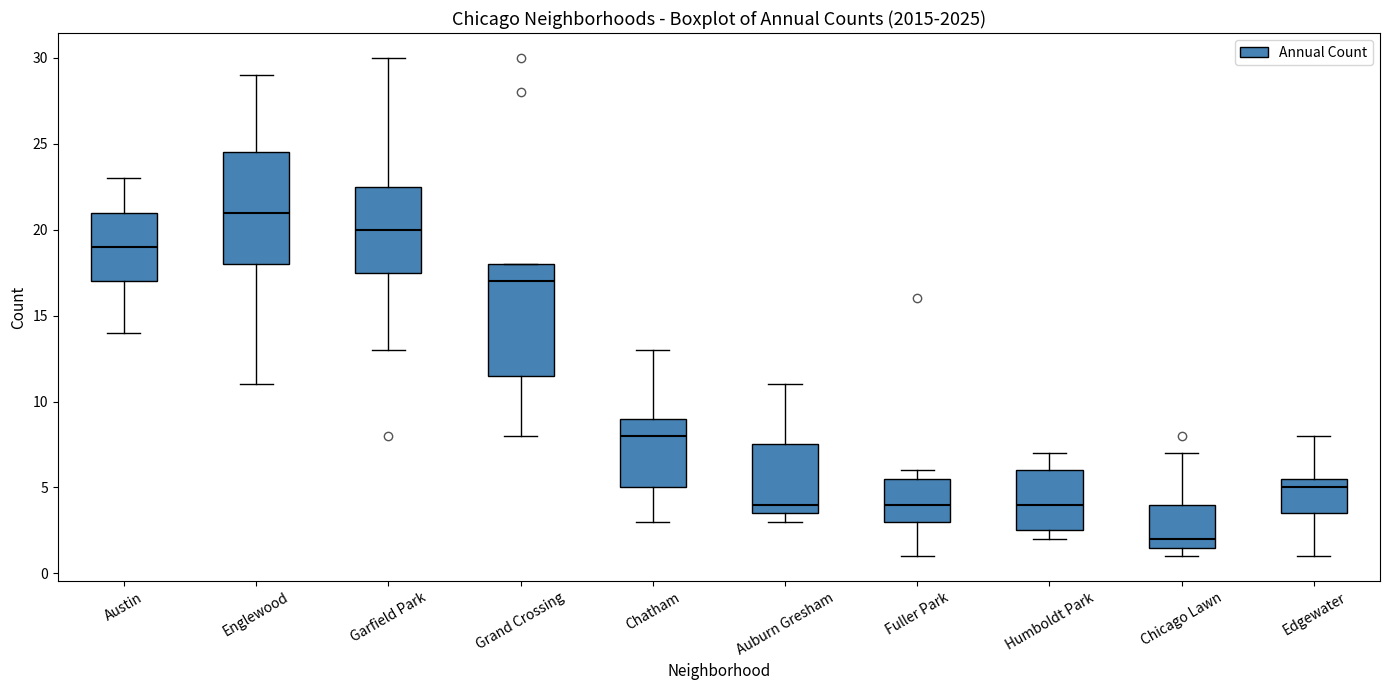

Reading left to right, transcribe this box plot: for each box, give where its median line is, the range the box spans, and where its two whiskers end, as read against the y-axis. The values are not printed on the chart, so give them approximately, as read against the axis.

Austin: median 19.0, box 17.0 to 21.0, whiskers 14.0 to 23.0
Englewood: median 21.0, box 18.0 to 24.5, whiskers 11.0 to 29.0
Garfield Park: median 20.0, box 17.5 to 22.5, whiskers 13.0 to 30.0
Grand Crossing: median 17.0, box 11.5 to 18.0, whiskers 8.0 to 18.0
Chatham: median 8.0, box 5.0 to 9.0, whiskers 3.0 to 13.0
Auburn Gresham: median 4.0, box 3.5 to 7.5, whiskers 3.0 to 11.0
Fuller Park: median 4.0, box 3.0 to 5.5, whiskers 1.0 to 6.0
Humboldt Park: median 4.0, box 2.5 to 6.0, whiskers 2.0 to 7.0
Chicago Lawn: median 2.0, box 1.5 to 4.0, whiskers 1.0 to 7.0
Edgewater: median 5.0, box 3.5 to 5.5, whiskers 1.0 to 8.0